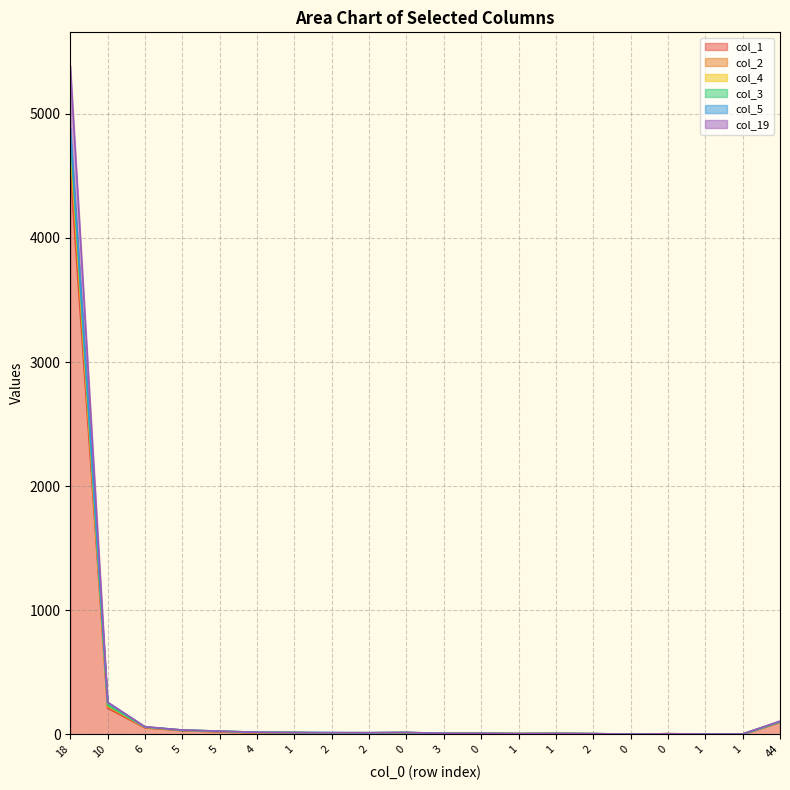

How many values in the col_19 series exceed 11?

9